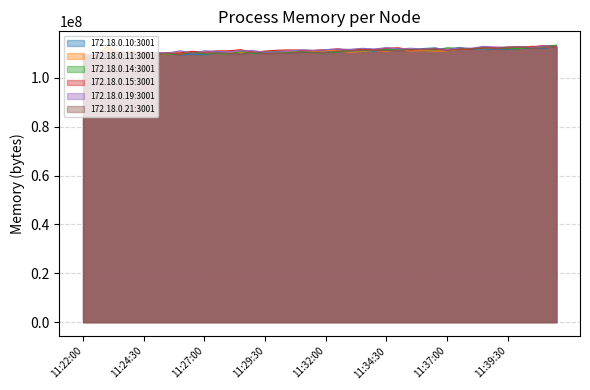

Where does the 172.18.0.11:3001 series first go above 110936064?

11:23:00